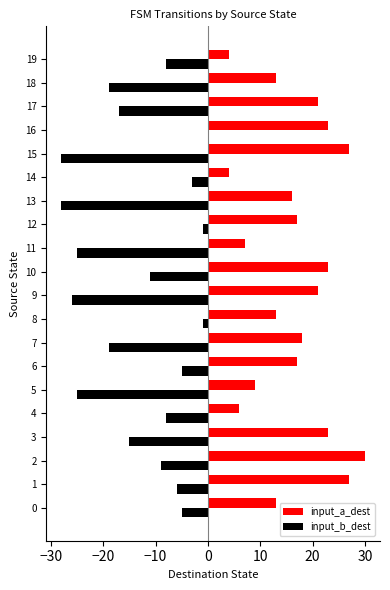

Which series has the widest spread of values?

input_b_dest